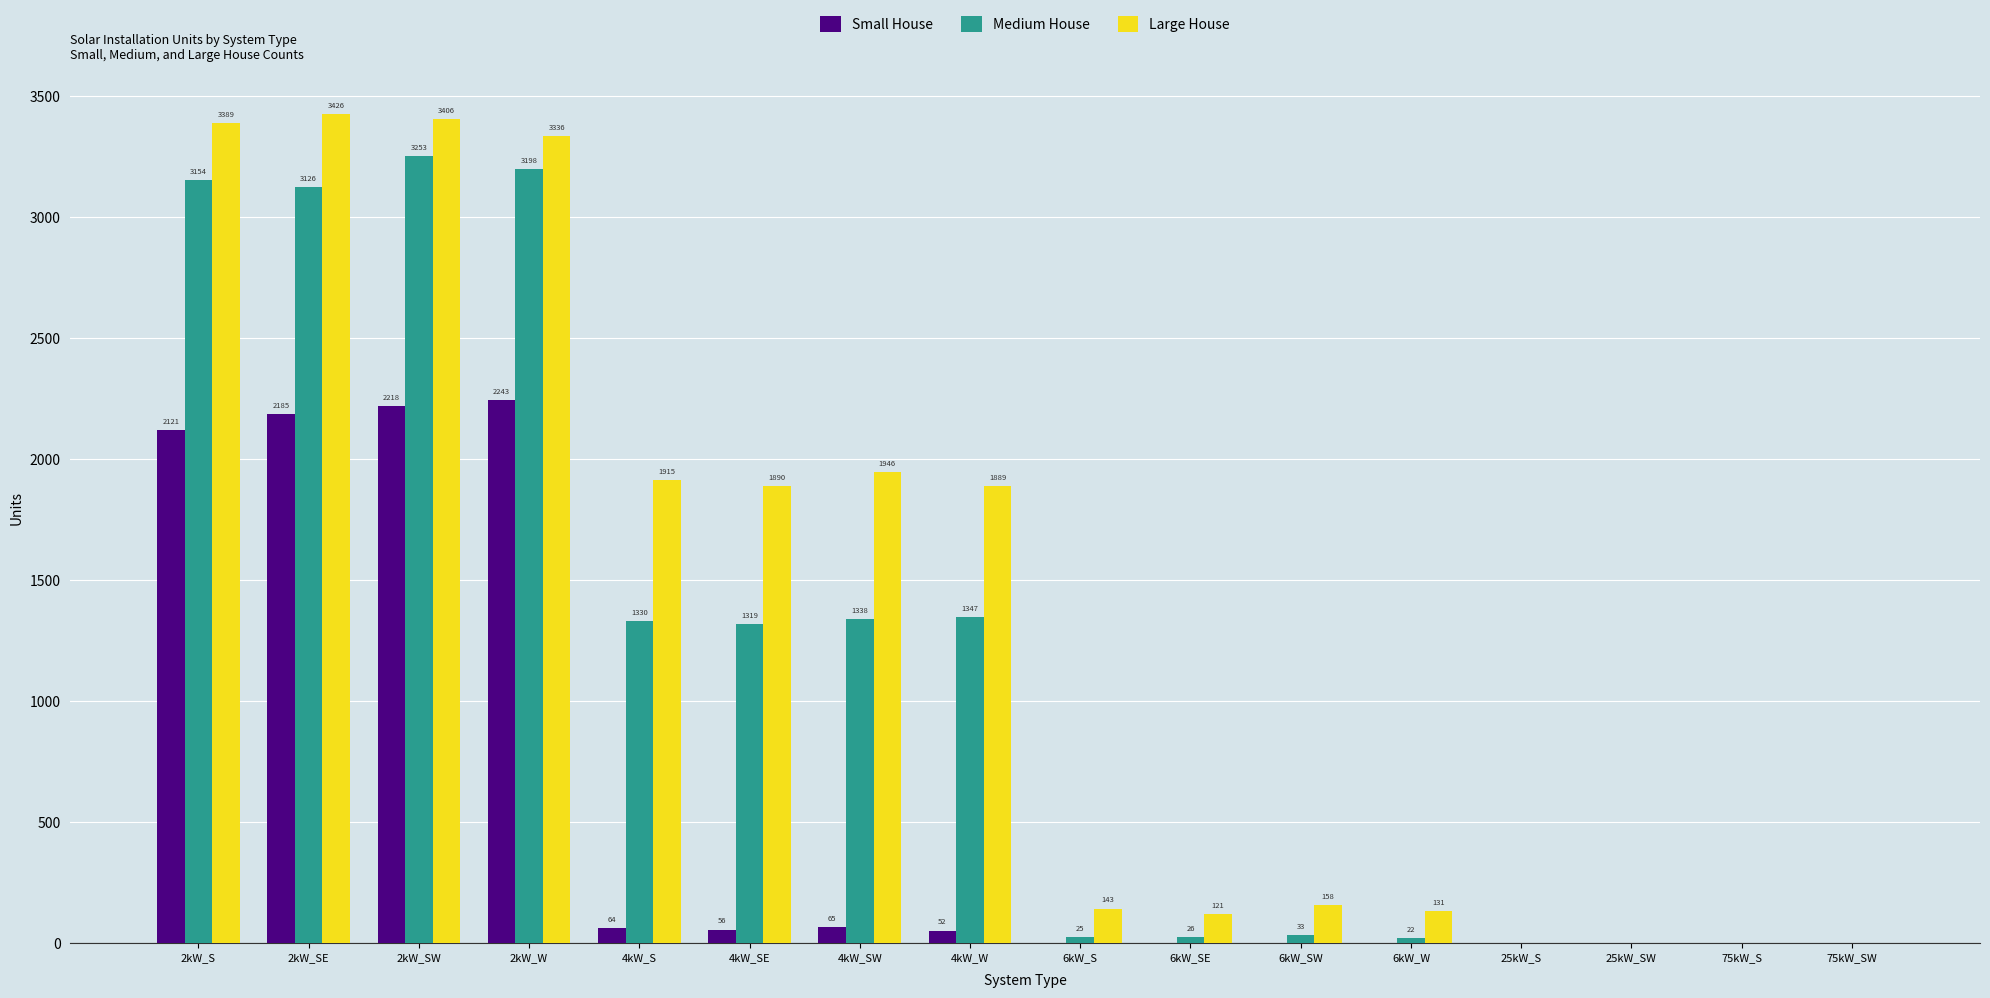

Reading right to left, extract all data points from this chart.

Small House: 75kW_SW=0	75kW_S=0	25kW_SW=0	25kW_S=0	6kW_W=0	6kW_SW=0	6kW_SE=0	6kW_S=0	4kW_W=52	4kW_SW=65	4kW_SE=56	4kW_S=64	2kW_W=2243	2kW_SW=2218	2kW_SE=2185	2kW_S=2121
Medium House: 75kW_SW=0	75kW_S=0	25kW_SW=0	25kW_S=0	6kW_W=22	6kW_SW=33	6kW_SE=26	6kW_S=25	4kW_W=1347	4kW_SW=1338	4kW_SE=1319	4kW_S=1330	2kW_W=3198	2kW_SW=3253	2kW_SE=3126	2kW_S=3154
Large House: 75kW_SW=0	75kW_S=0	25kW_SW=0	25kW_S=0	6kW_W=131	6kW_SW=158	6kW_SE=121	6kW_S=143	4kW_W=1889	4kW_SW=1946	4kW_SE=1890	4kW_S=1915	2kW_W=3336	2kW_SW=3406	2kW_SE=3426	2kW_S=3389